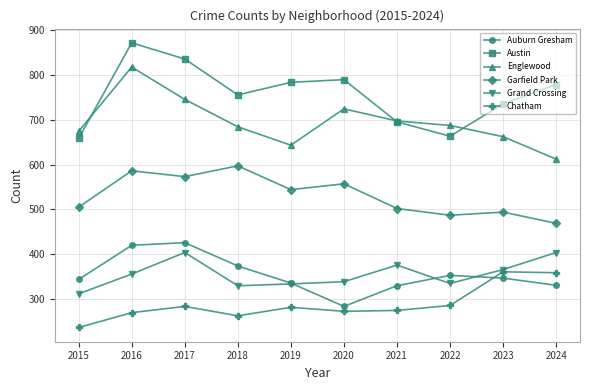

True or false: Grand Crossing and Englewood cross at least once.

False